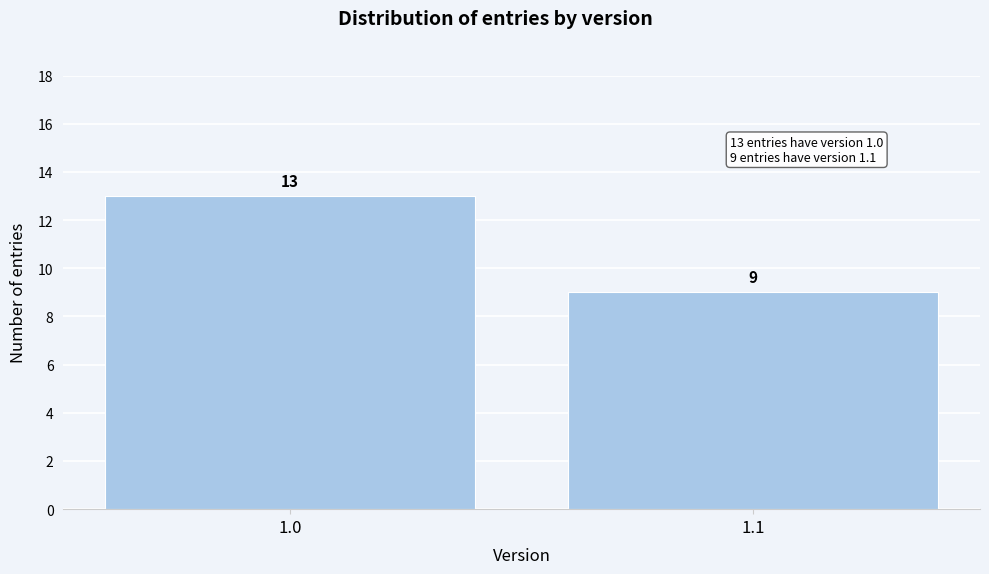

Reading left to right, transcribe all the data shown in this chart.

13	9